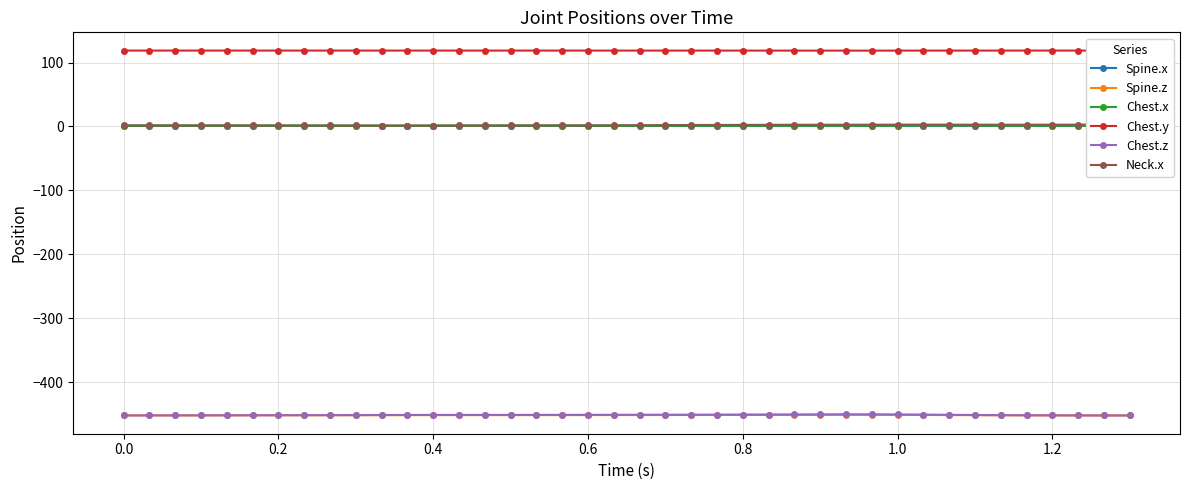

How many distinct data groups are displayed?

6